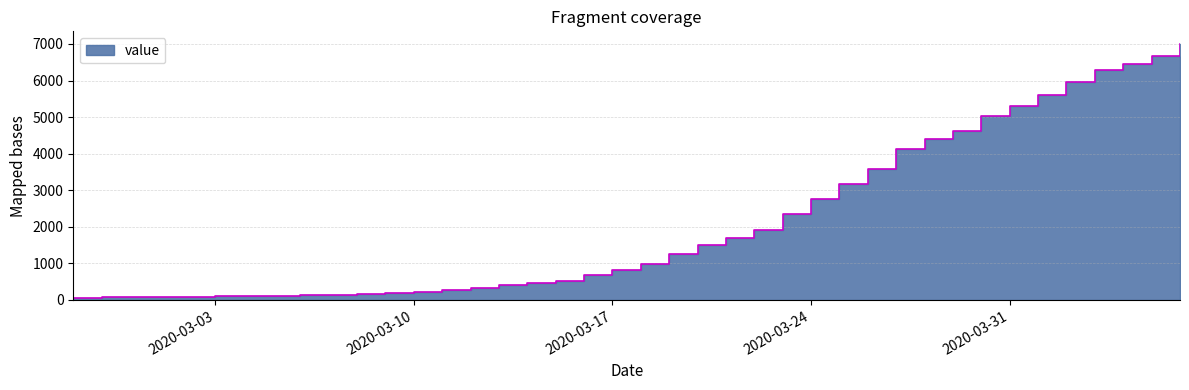

What is the difference between the maximum and minimum values?

6931